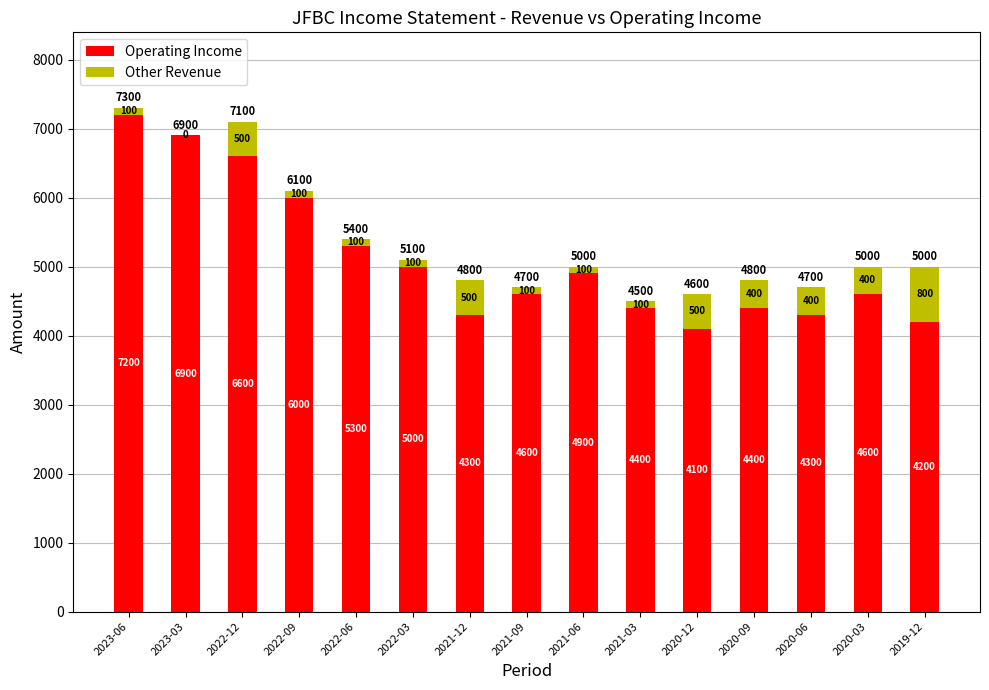

At which label does Operating Income reach its peak?

2023-06